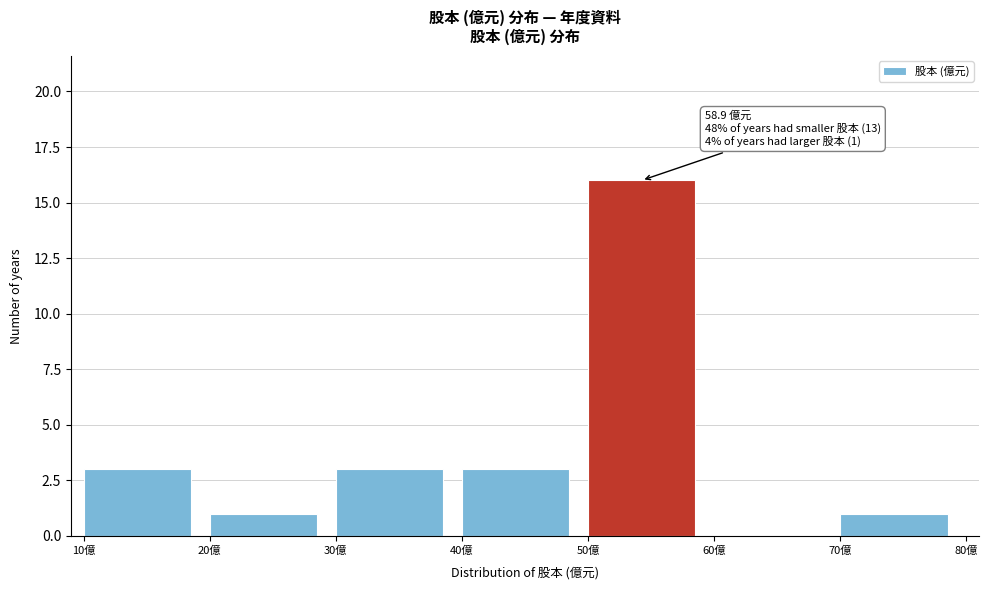

Which range on the x-axis has the tallest bar?

50 to 60